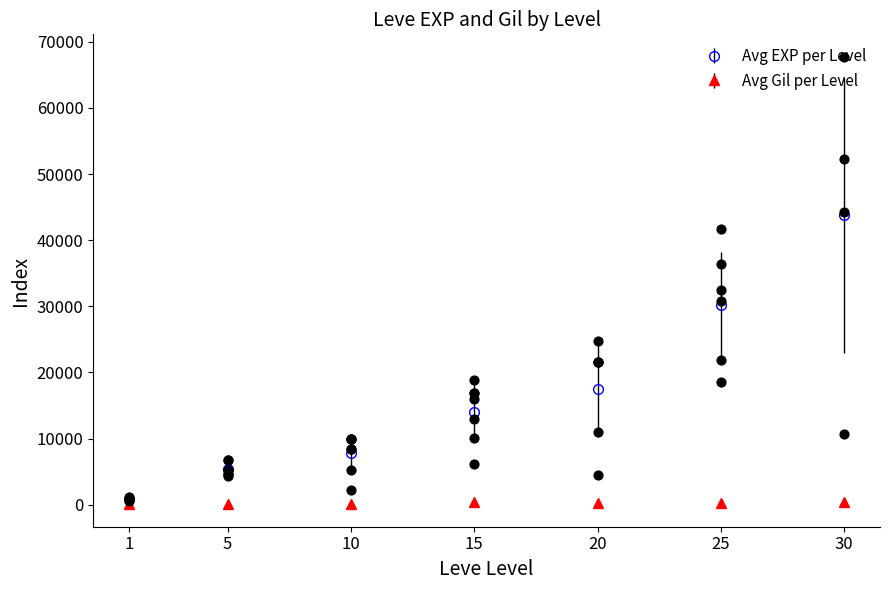

Between 15 and 10, which is larger?

15